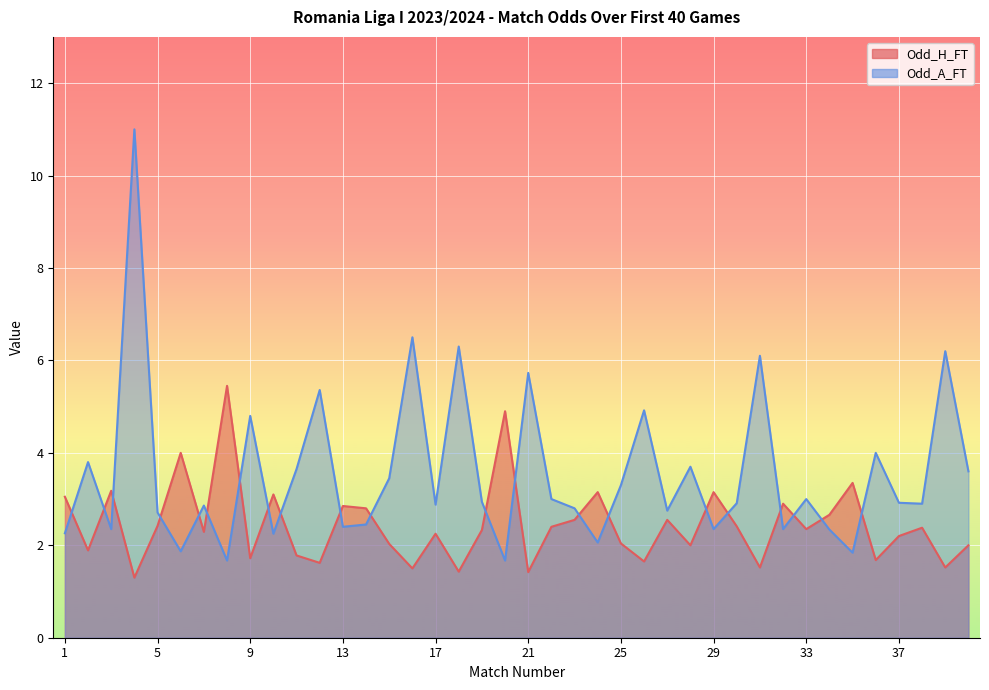

The Odd_A_FT series shows 2.3 at 2. True or false?

False